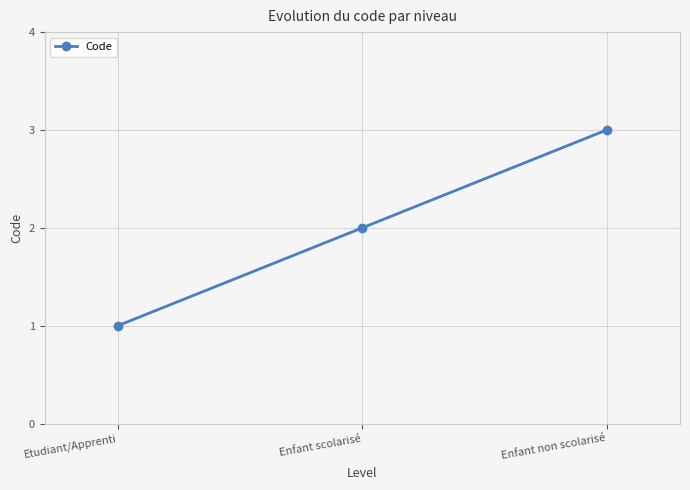

What is the label of the 3rd point from the left?

Enfant non scolarisé